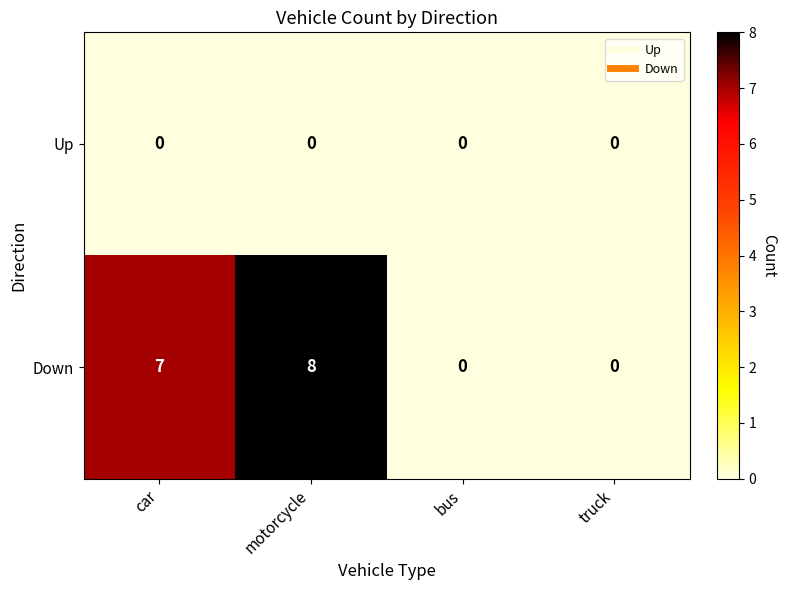

How many values in Down are above zero?

2